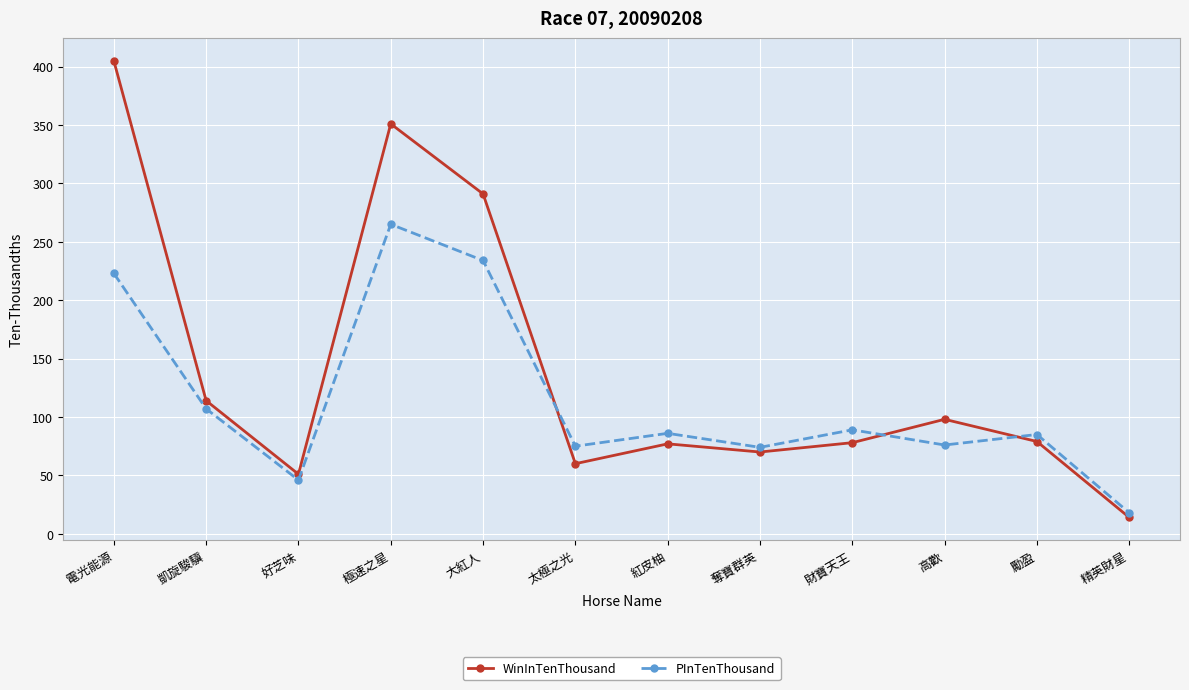

Is the value of WinInTenThousand at 電光能源 greater than the value of PInTenThousand at 凱旋駿驥?

Yes